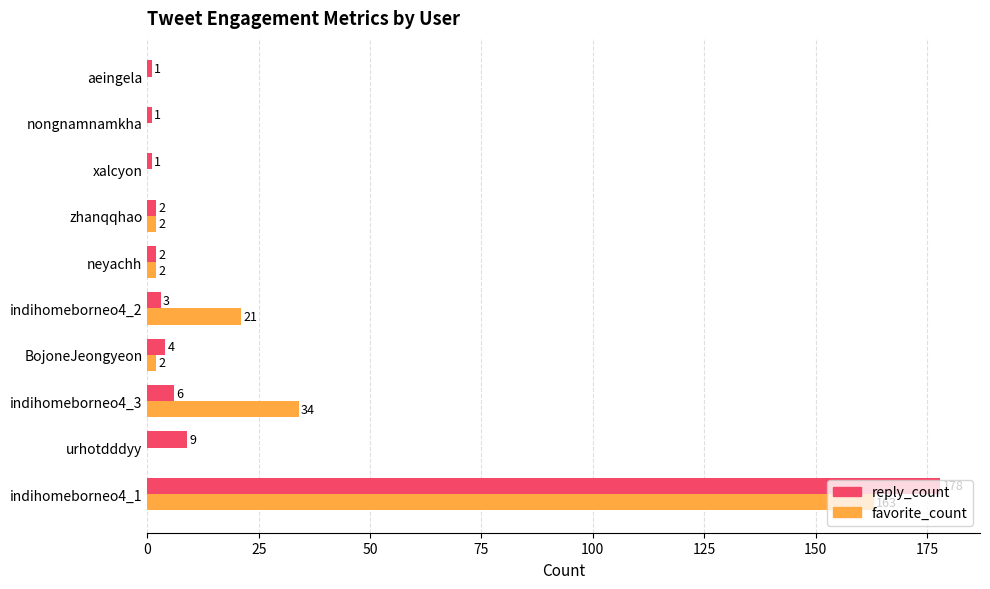

Which label corresponds to the largest value in the chart?

indihomeborneo4_1